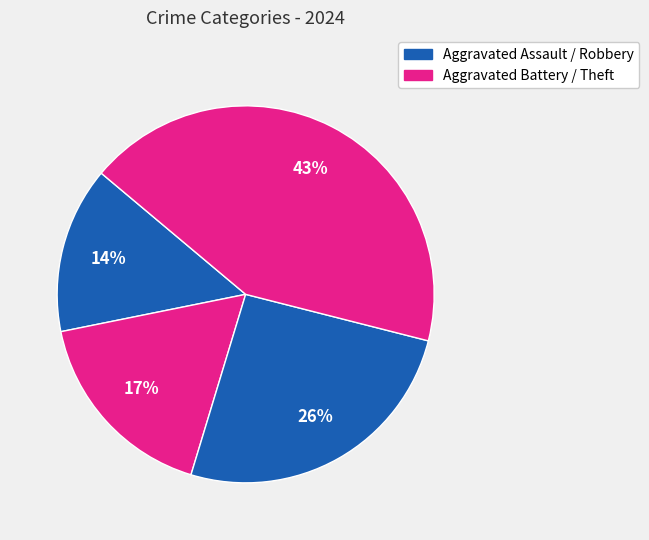

Is there a majority slice in this chart?

No